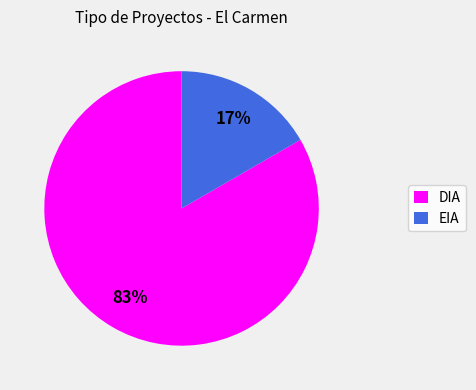

Between DIA and EIA, which is larger?

DIA